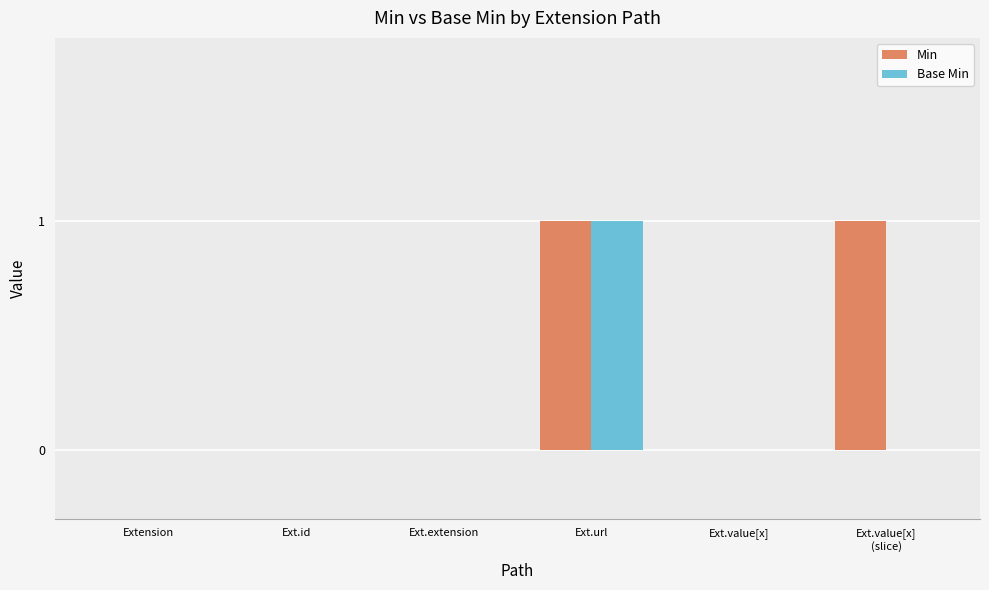

Are the bars horizontal?

No